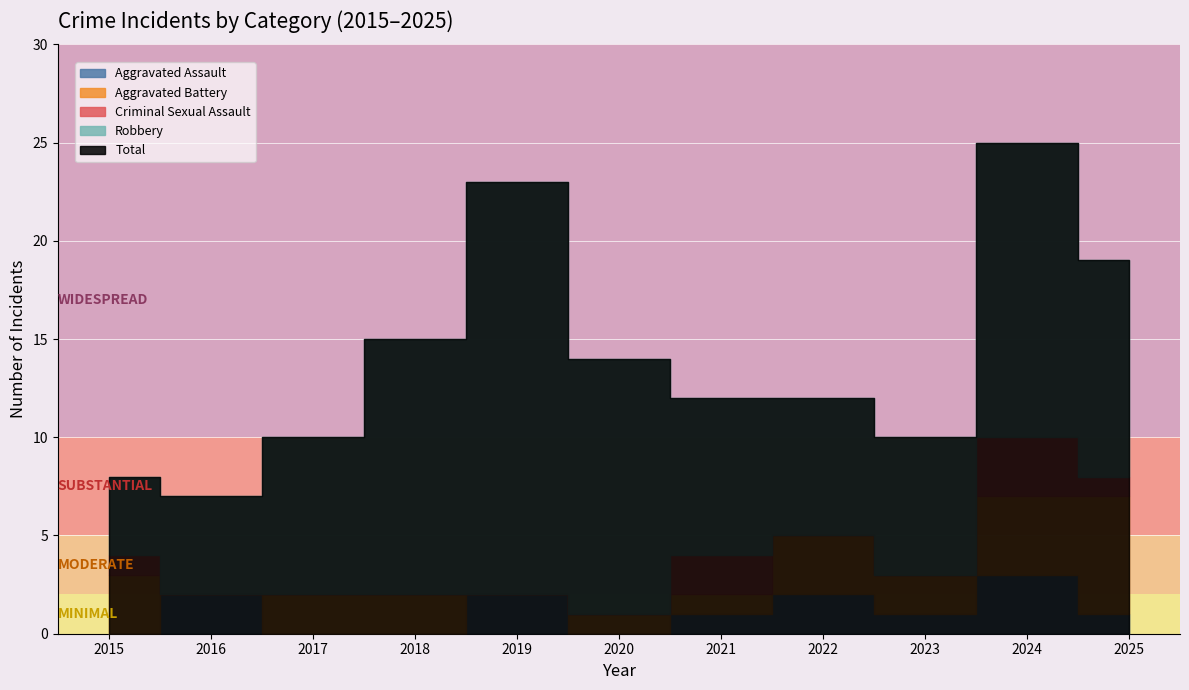

Rank the series at 2017 from lowest to highest value.

Aggravated Assault, Criminal Sexual Assault, Aggravated Battery, Robbery, Total